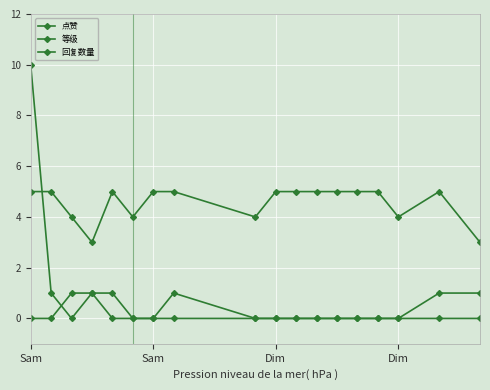

How many lines are shown in the chart?

3